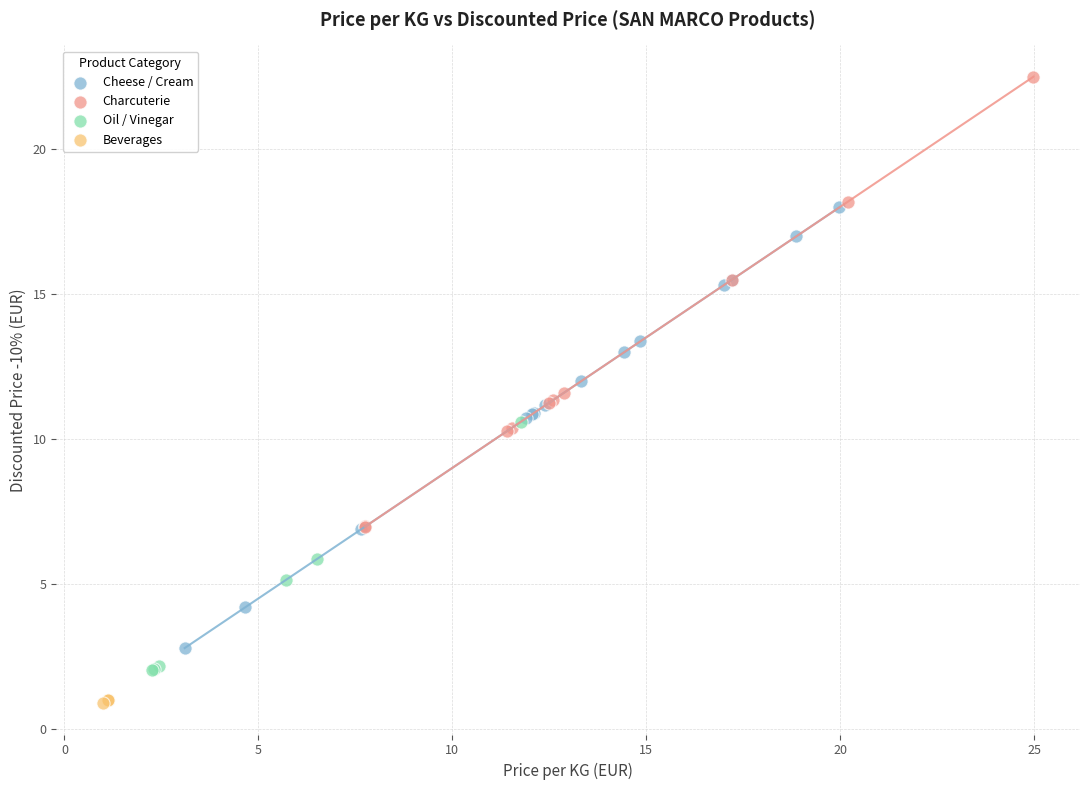

Which series contains the lowest Y value?

Beverages